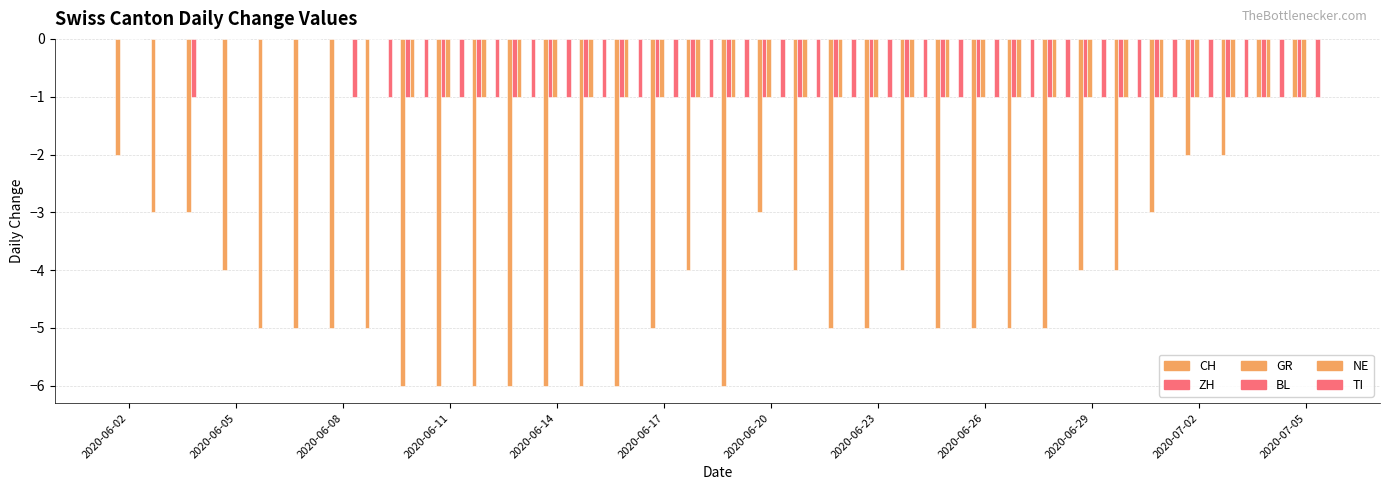

Does the chart contain stacked bars?

No